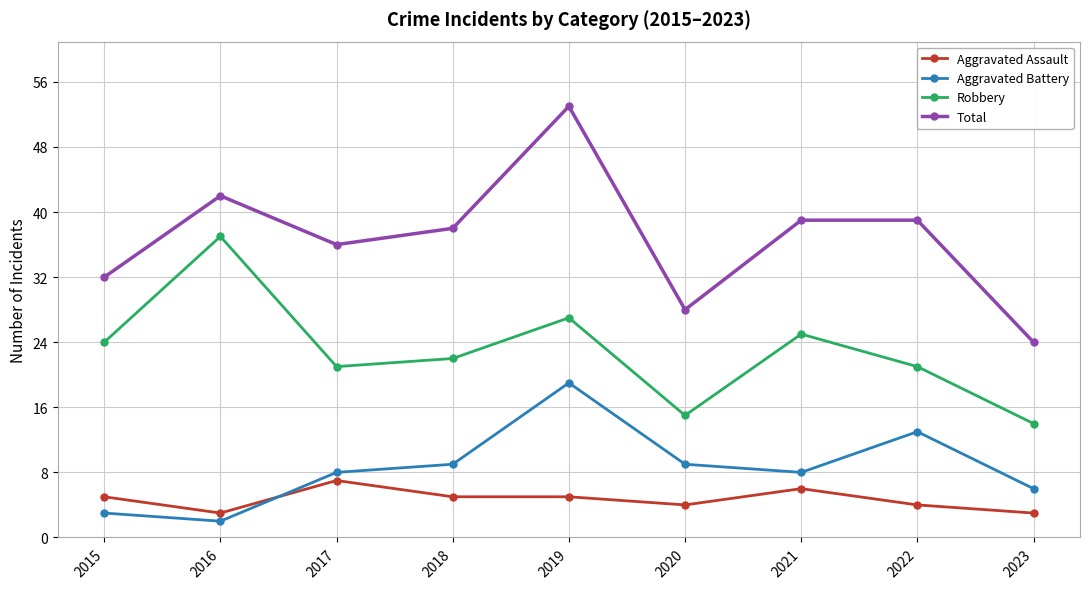

Reading left to right, extract all data points from this chart.

Aggravated Assault: 2015=5	2016=3	2017=7	2018=5	2019=5	2020=4	2021=6	2022=4	2023=3
Aggravated Battery: 2015=3	2016=2	2017=8	2018=9	2019=19	2020=9	2021=8	2022=13	2023=6
Robbery: 2015=24	2016=37	2017=21	2018=22	2019=27	2020=15	2021=25	2022=21	2023=14
Total: 2015=32	2016=42	2017=36	2018=38	2019=53	2020=28	2021=39	2022=39	2023=24